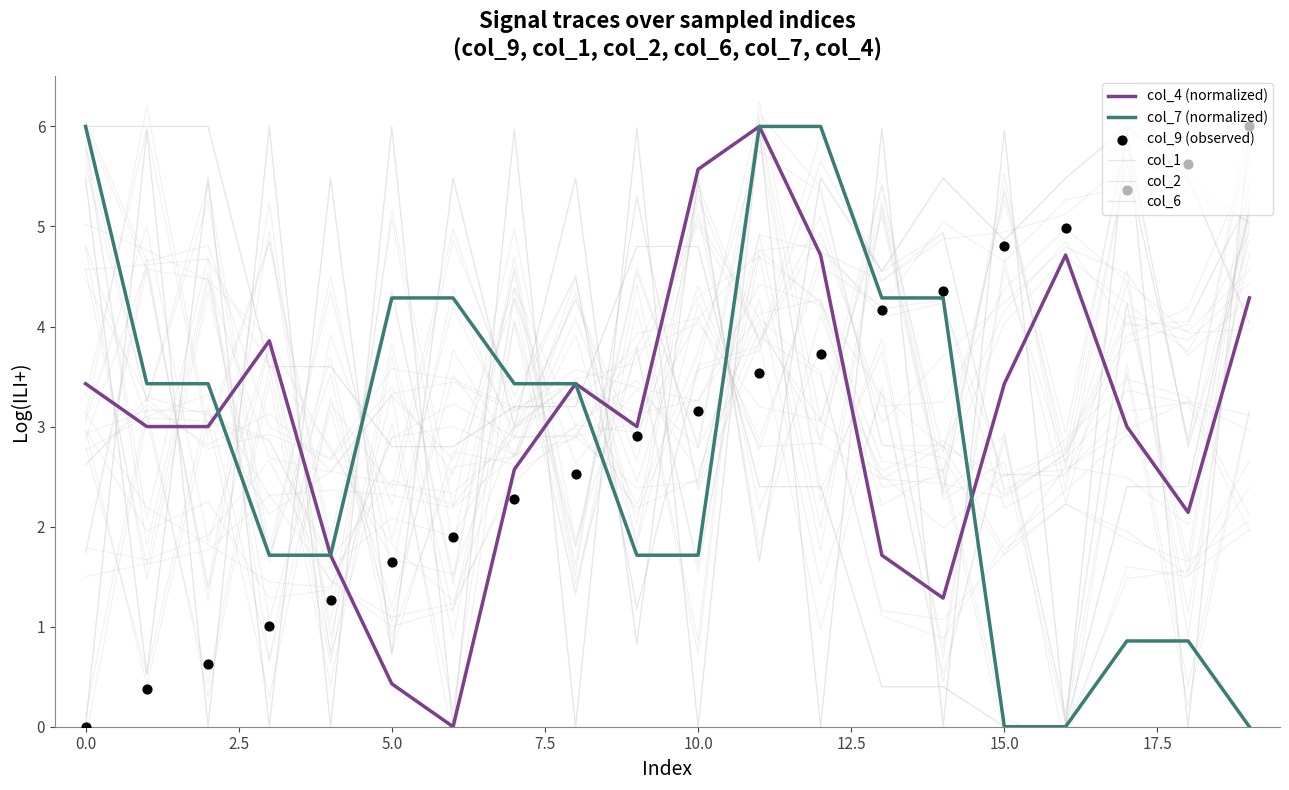

Which series contains the highest Y value?

col_4 (normalized)